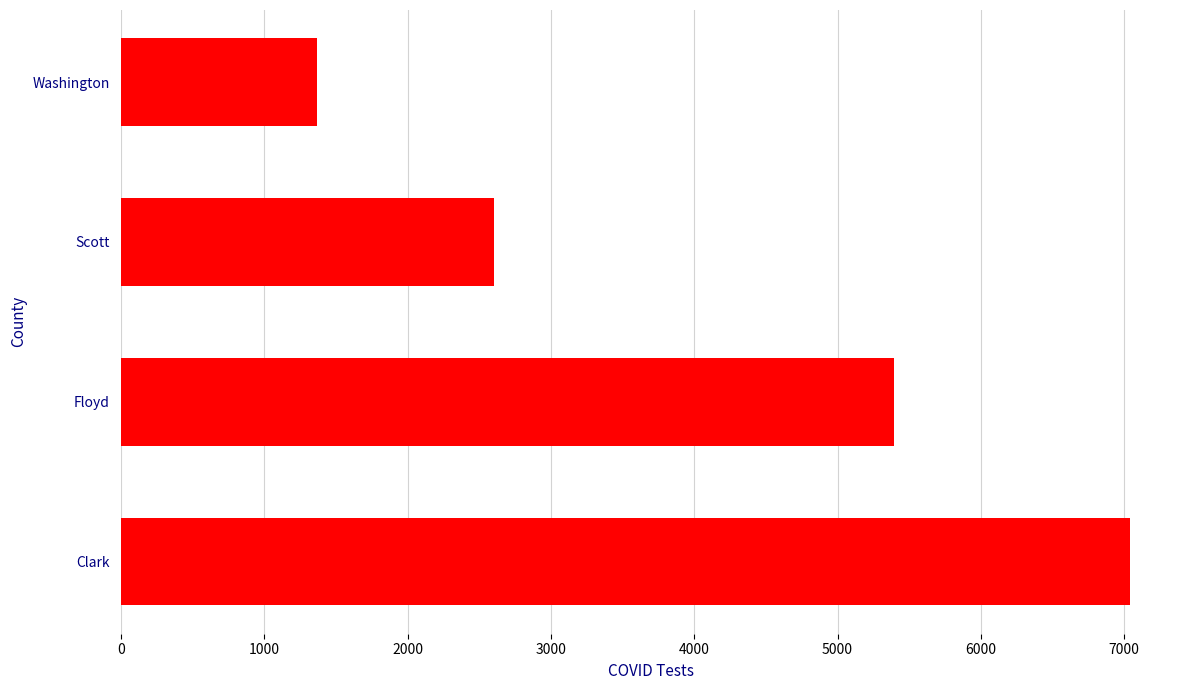

Between Floyd and Scott, which is larger?

Floyd